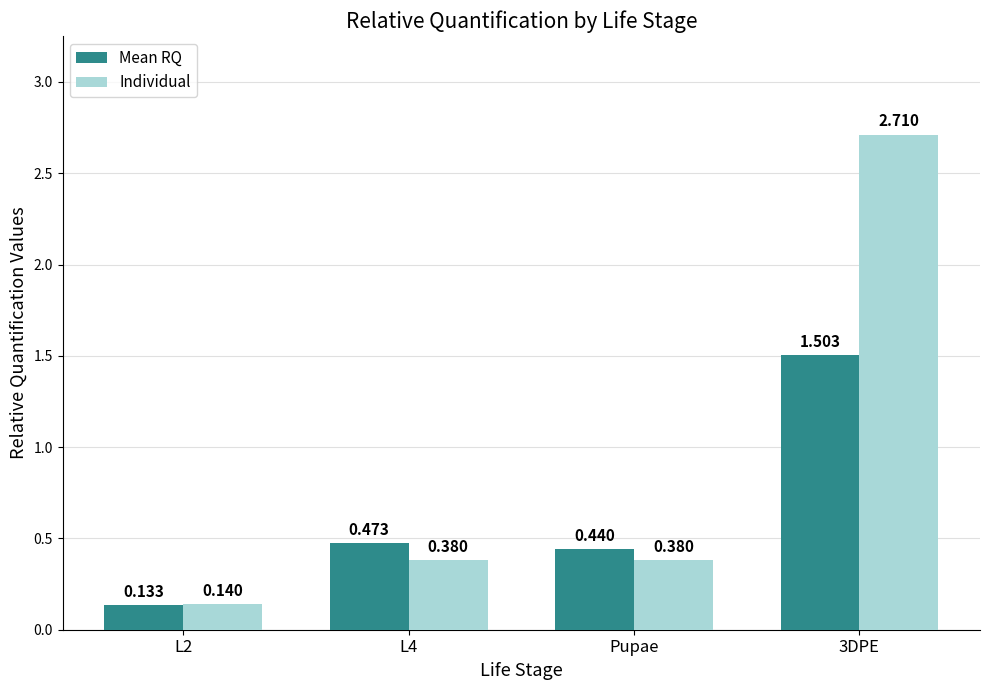

What are all the series names shown in the legend?

Mean RQ, Individual